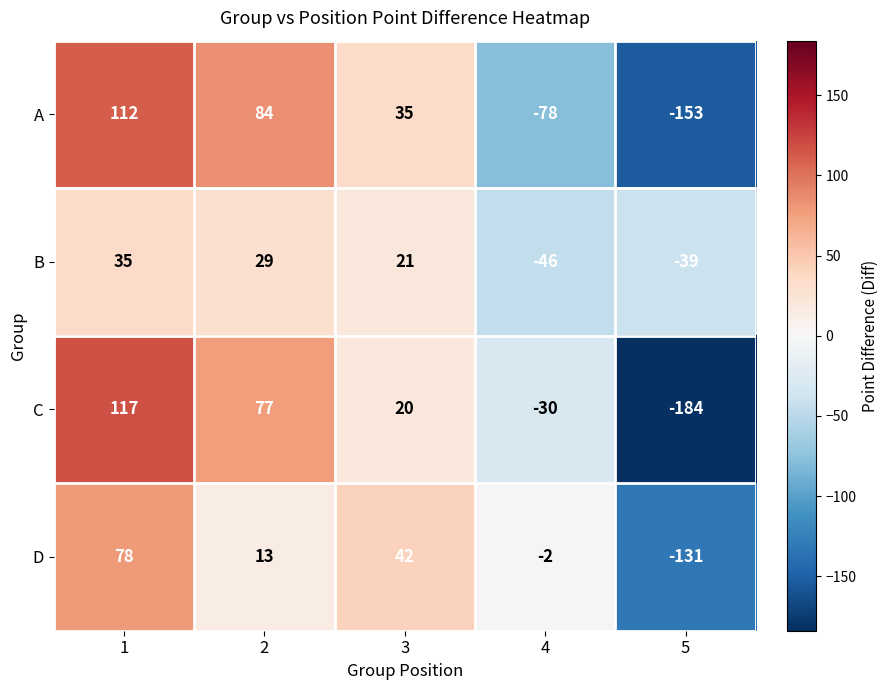

Rank the series by their maximum value, from highest to lowest.

C, A, D, B